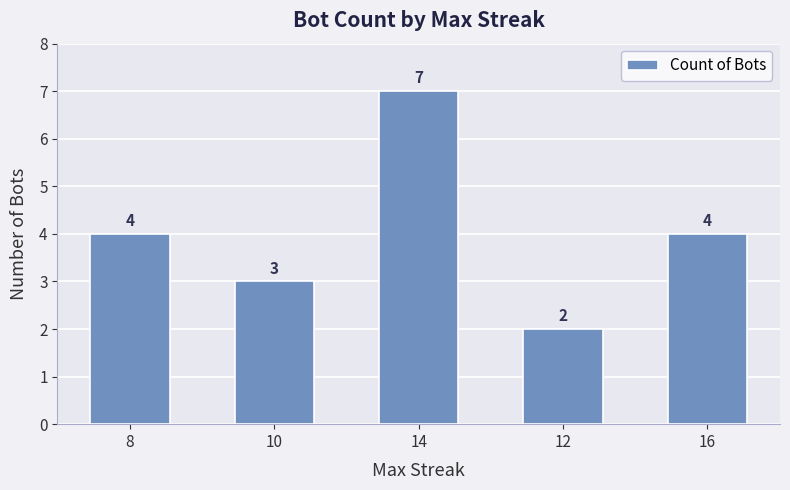

How many bars are there in total?

5